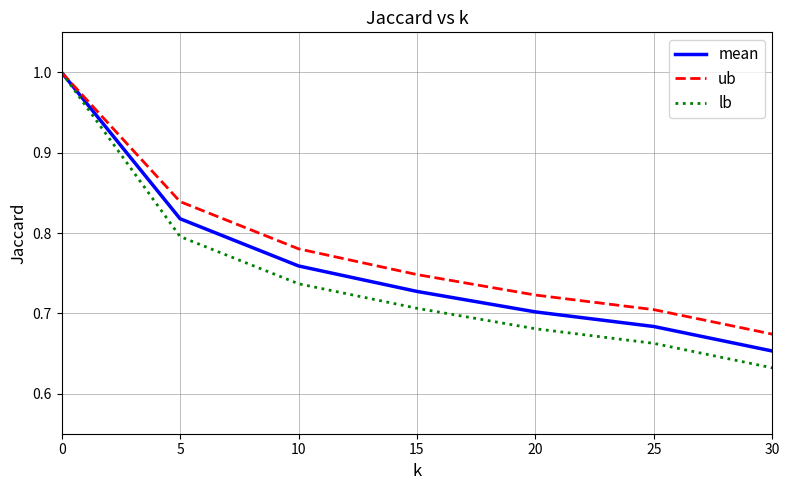

Read the mean value at 0.

1.0